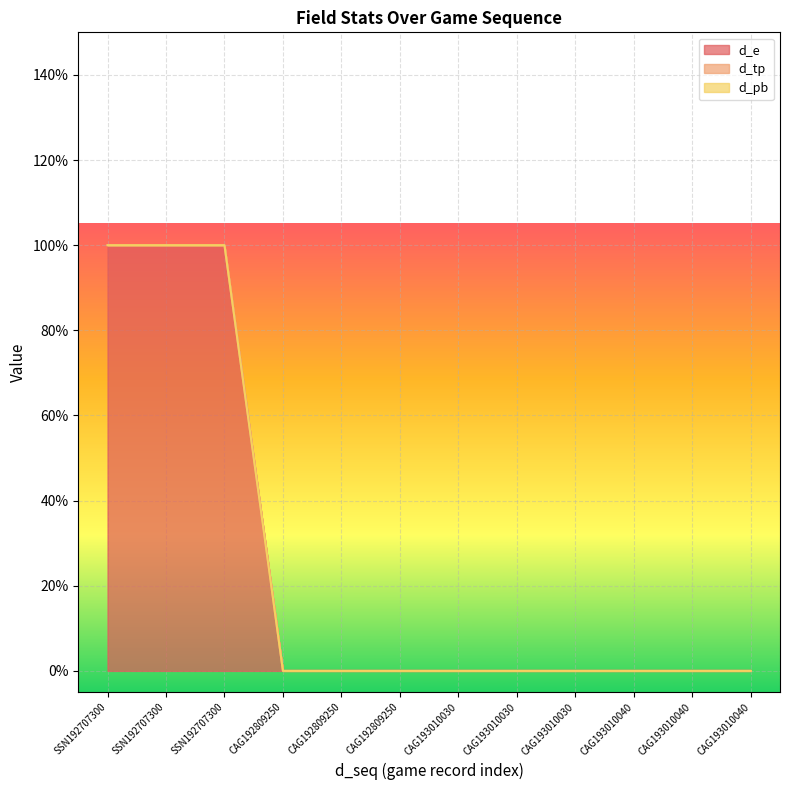

Does the chart display data point markers on the line(s)?

No